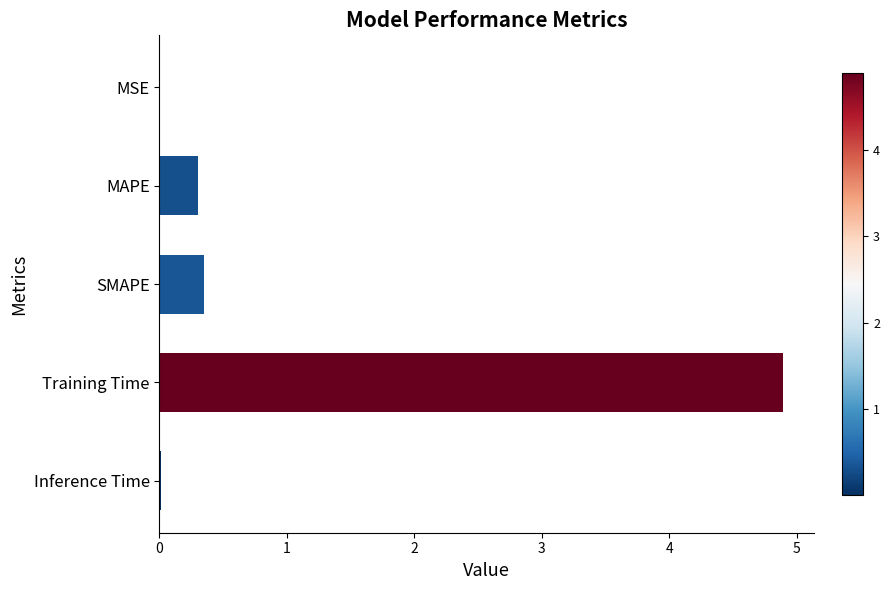

Between MSE and SMAPE, which is larger?

SMAPE